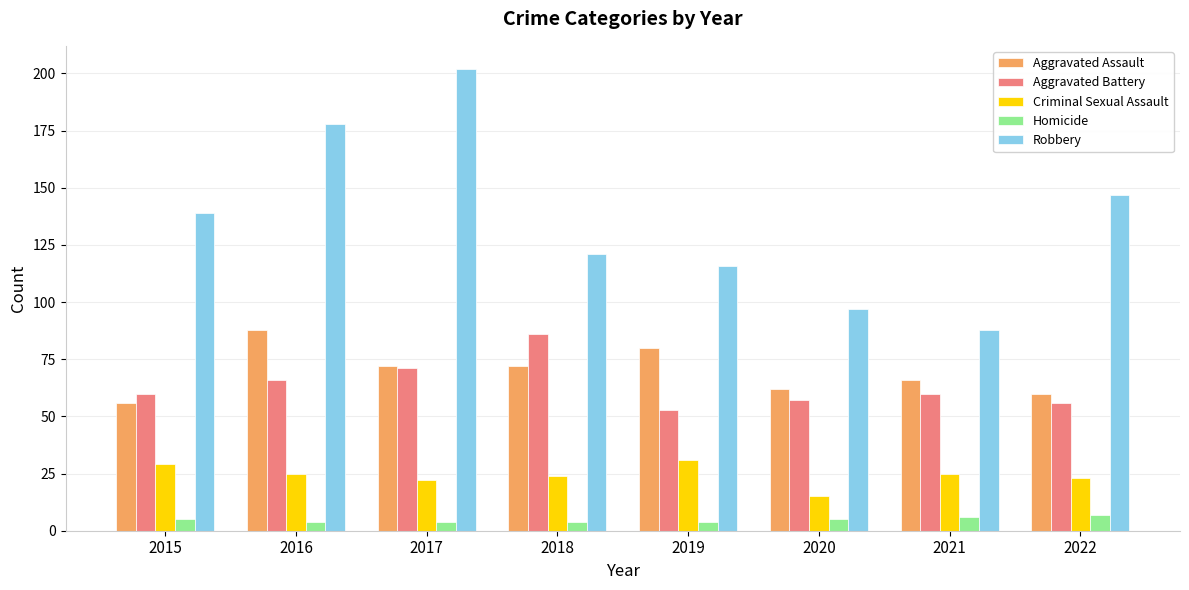

Count the number of categories in the chart.

8